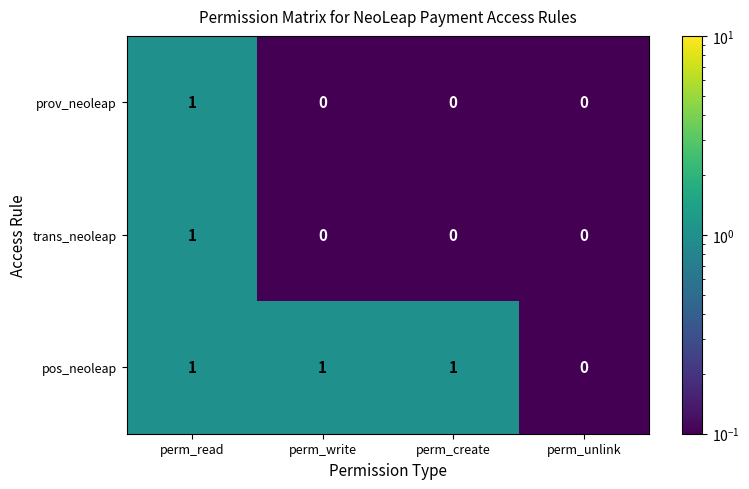

The value of pos_neoleap at perm_read is 0. True or false?

False